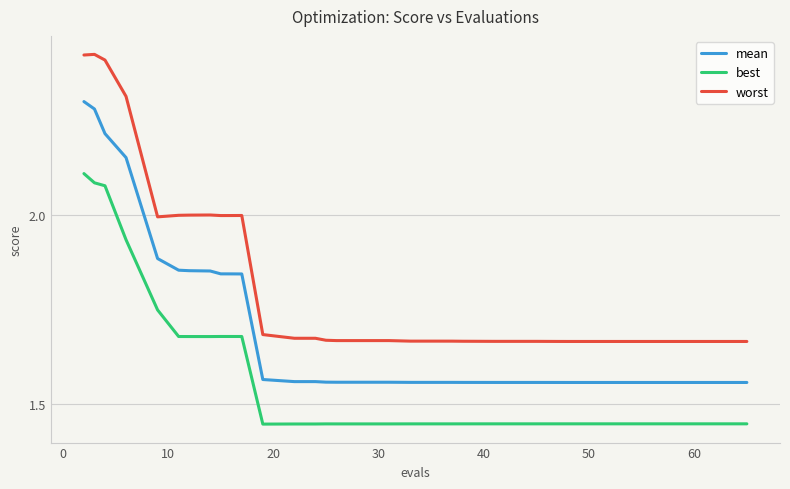

Which series has the widest spread of values?

worst